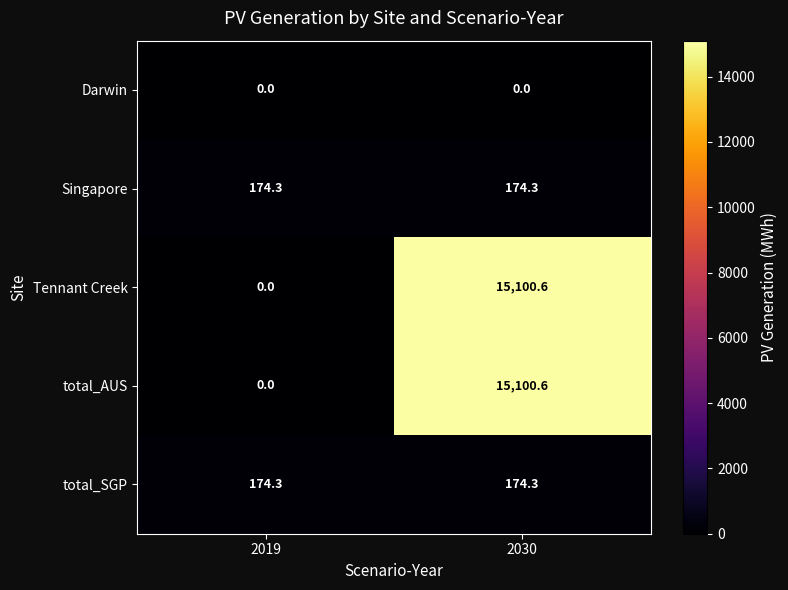

How many series are shown in this chart?

5